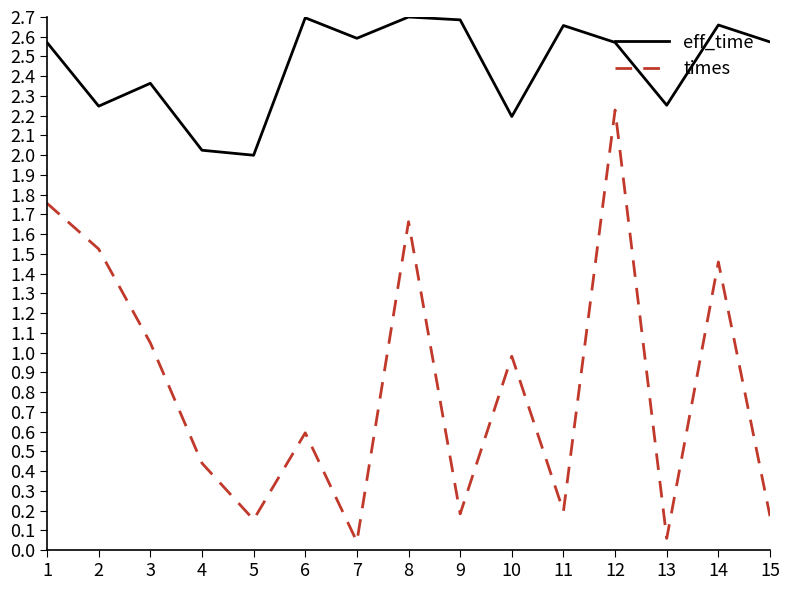

Where is the first local maximum for times?

6